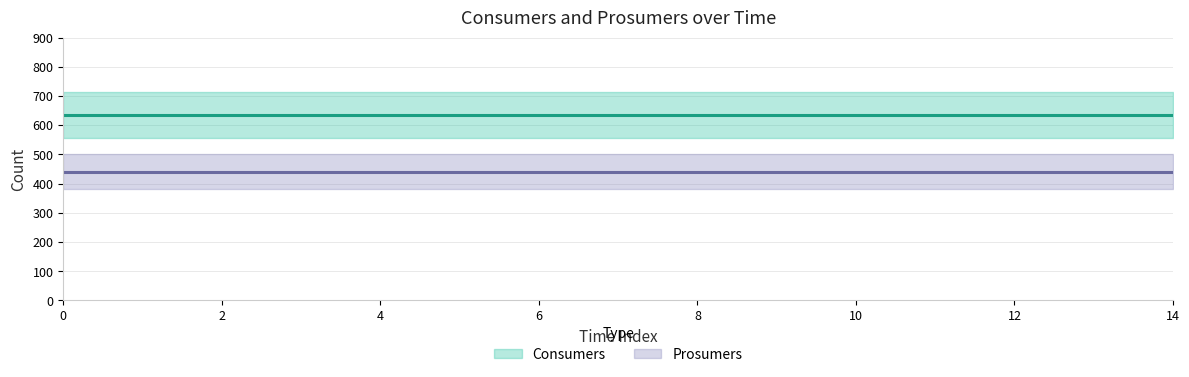

Does the chart have visible grid lines?

Yes